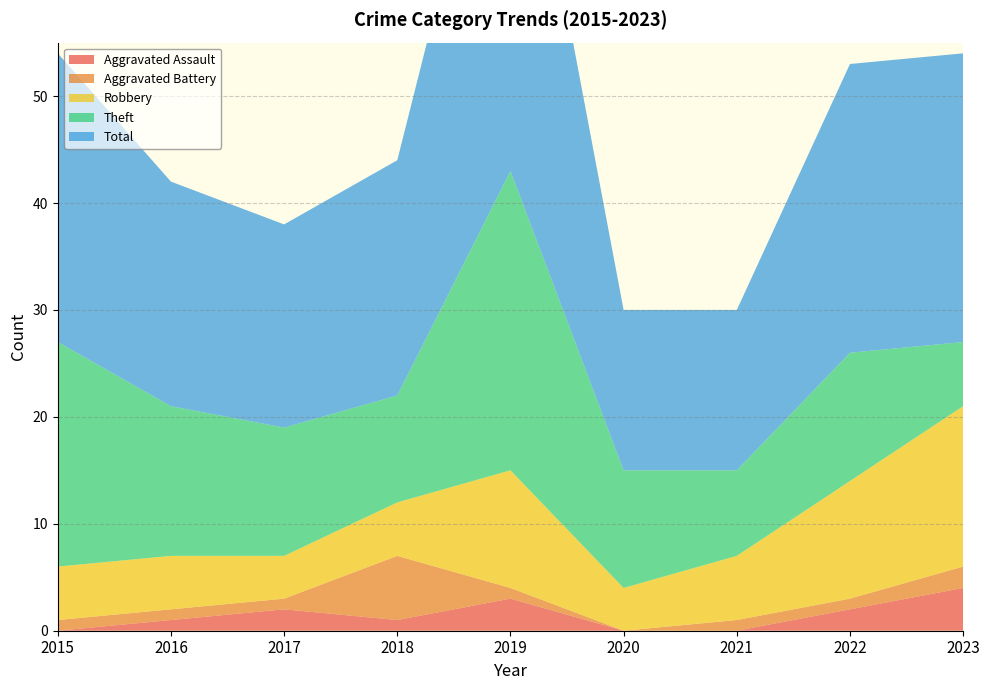

Reading left to right, what are all the values shown in this chart?

Aggravated Assault: 0	1	2	1	3	0	0	2	4
Aggravated Battery: 1	1	1	6	1	0	1	1	2
Robbery: 5	5	4	5	11	4	6	11	15
Theft: 21	14	12	10	28	11	8	12	6
Total: 27	21	19	22	43	15	15	27	27